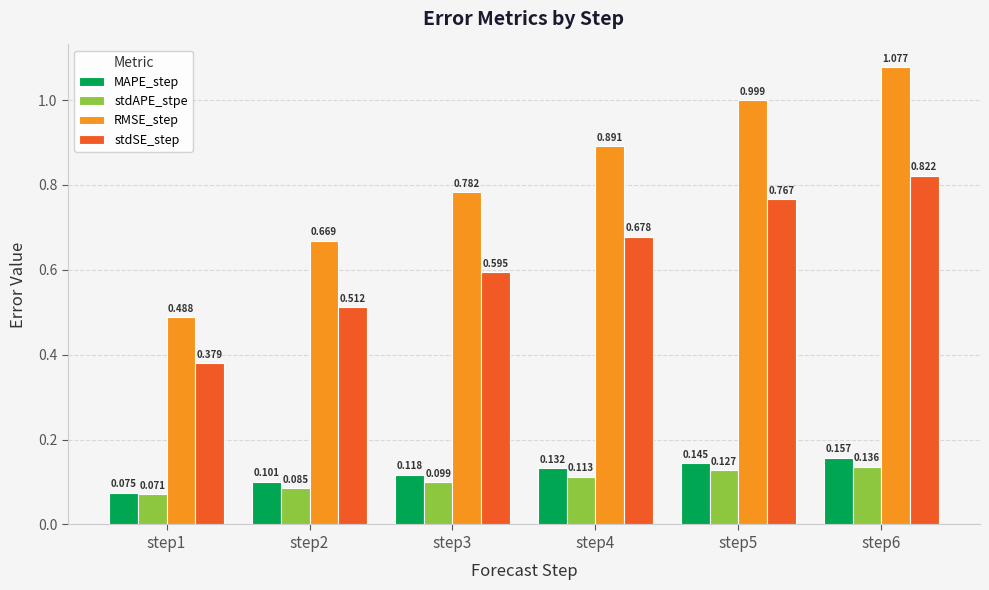

What is the sum of the RMSE_step values at step5 and step4?

1.9